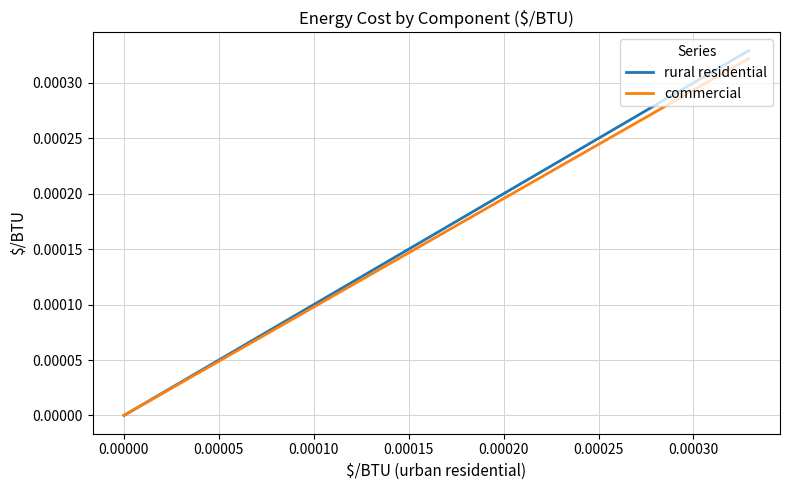

How many values in the rural residential series exceed 0?

2